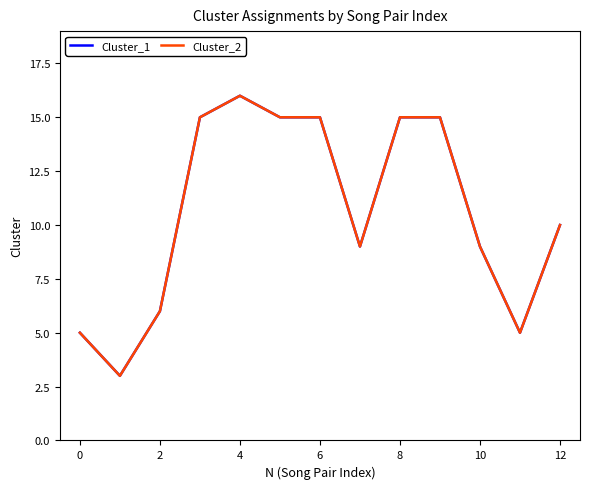

How many lines are shown in the chart?

2